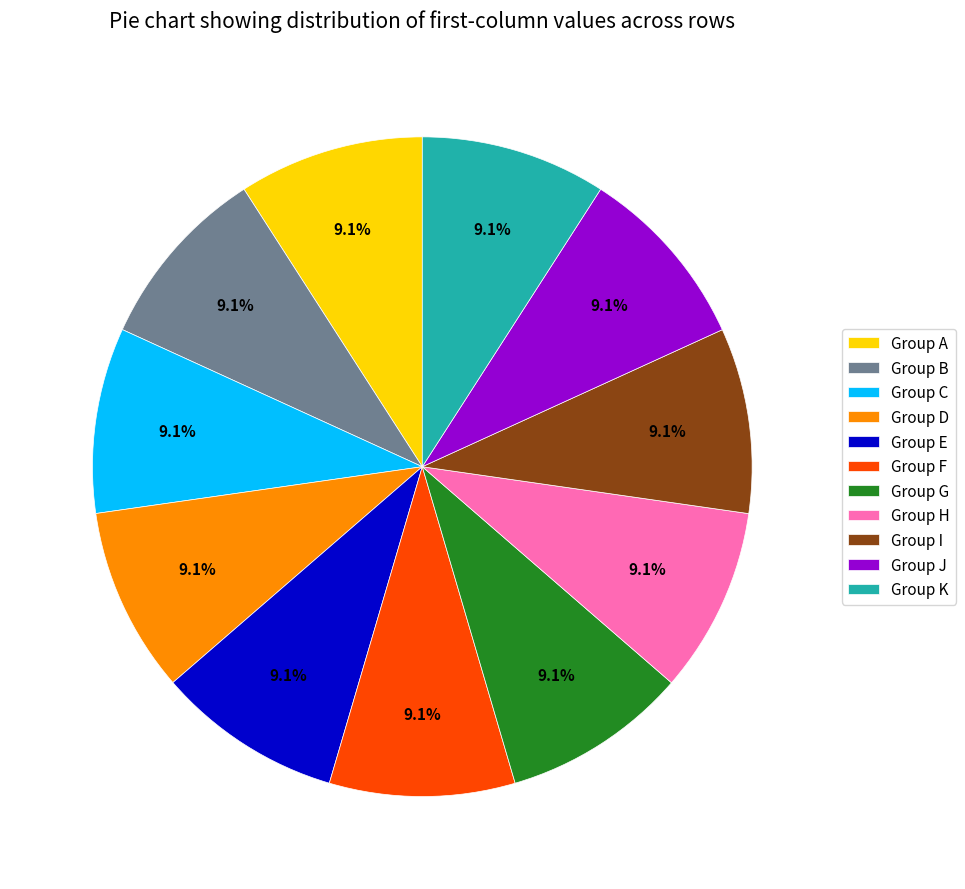

Combined, do Group F and Group C account for over 50%?

No